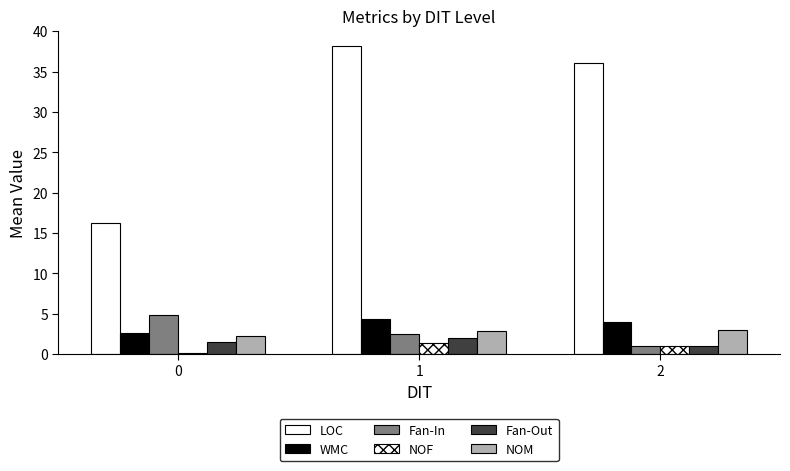

Count the number of categories in the chart.

3